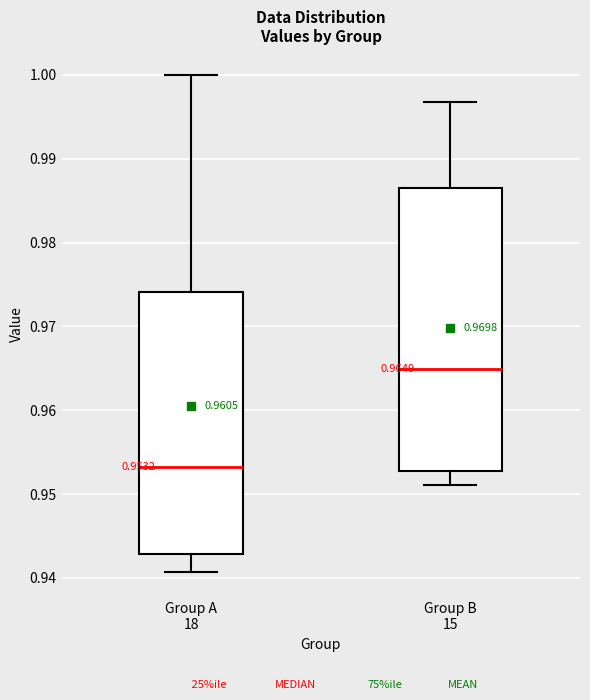

Which box is the tallest, from its lower edge to its upper edge?

Group B 15